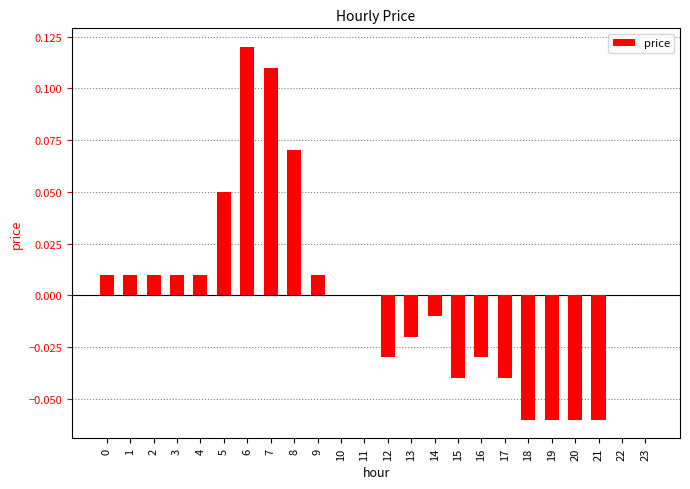

Which has a higher value, 8 or 21?

8